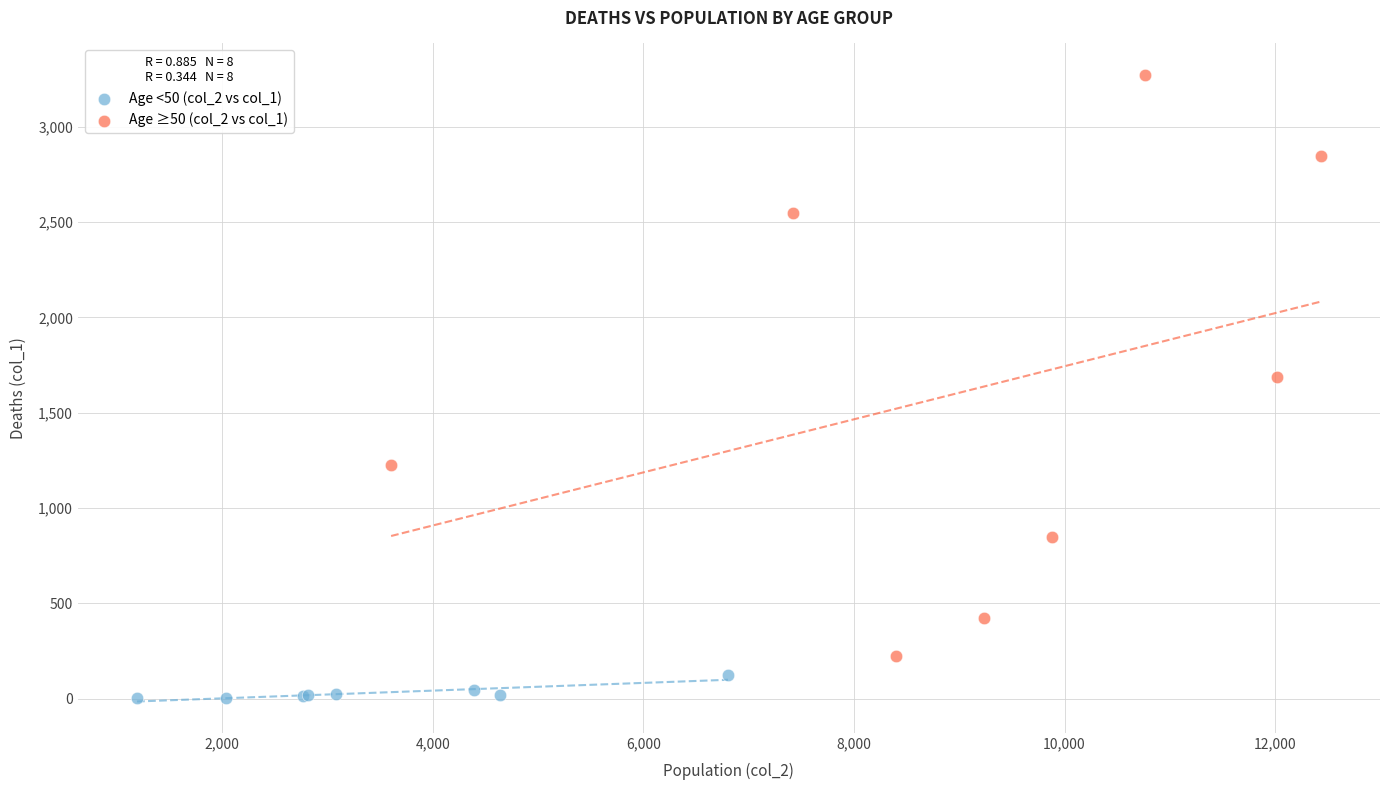

Which series reaches the minimum Y coordinate?

Age <50 (col_2 vs col_1)